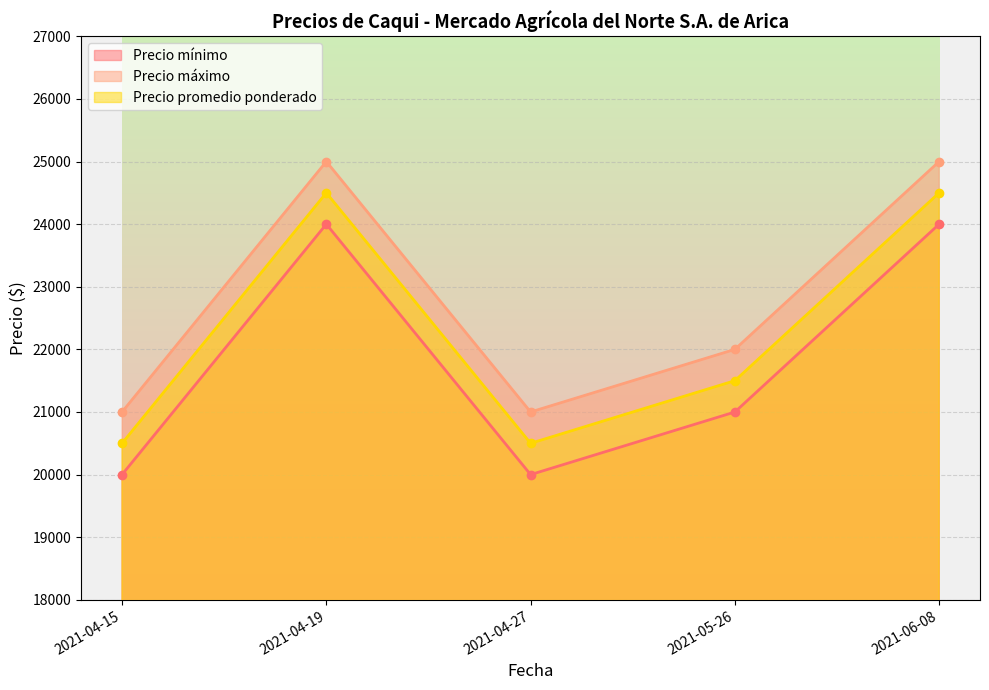

What is the difference between the maximum and minimum values in the Precio máximo series?

4000